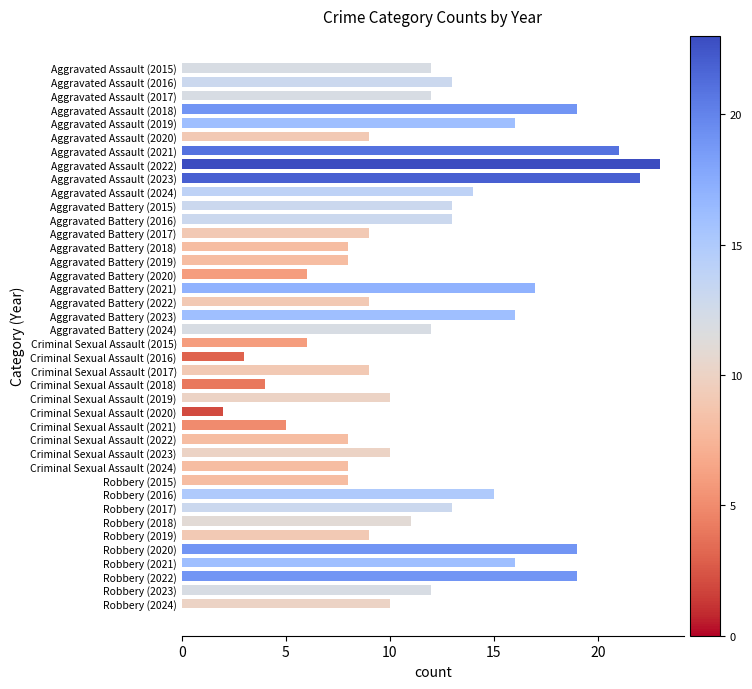

What is the difference between the maximum and minimum values?

21